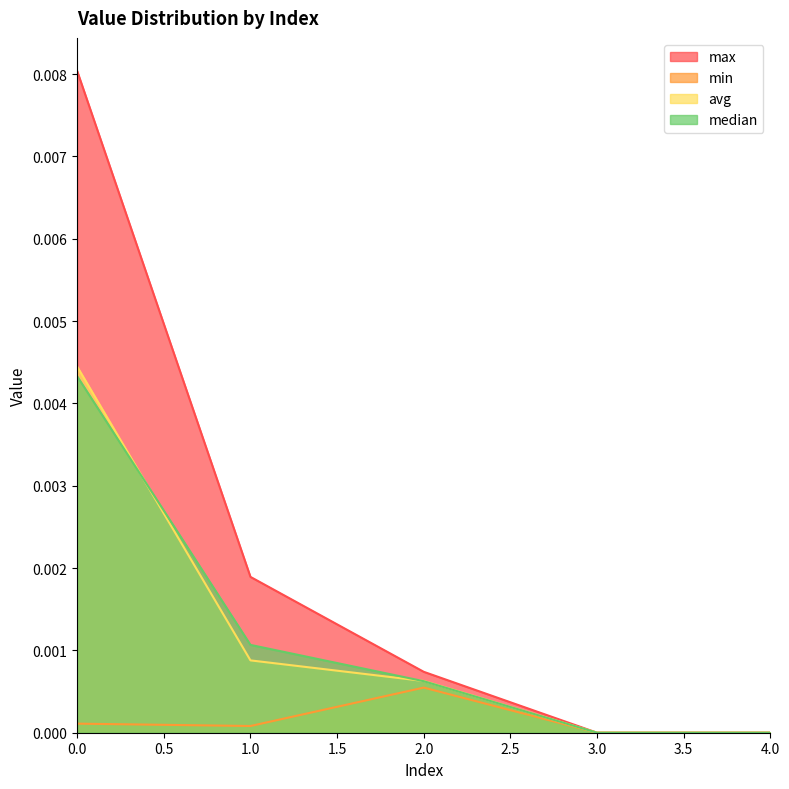

True or false: min has more than 2 points higher than both neighbors.

False